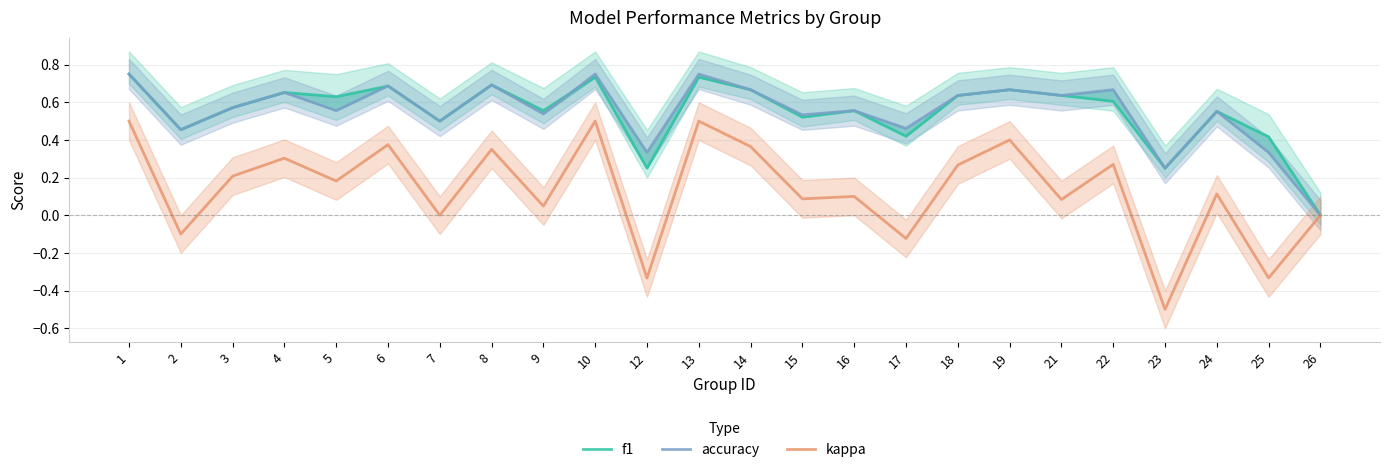

Between 3 and 25, which is larger?

3